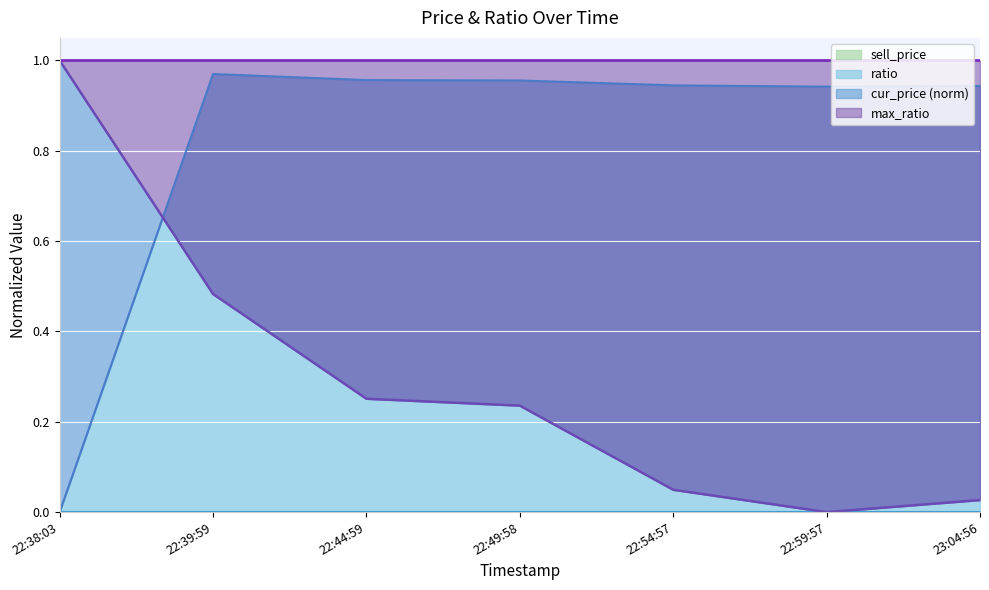

The value of ratio at 22:44:59 is 0.4. True or false?

False